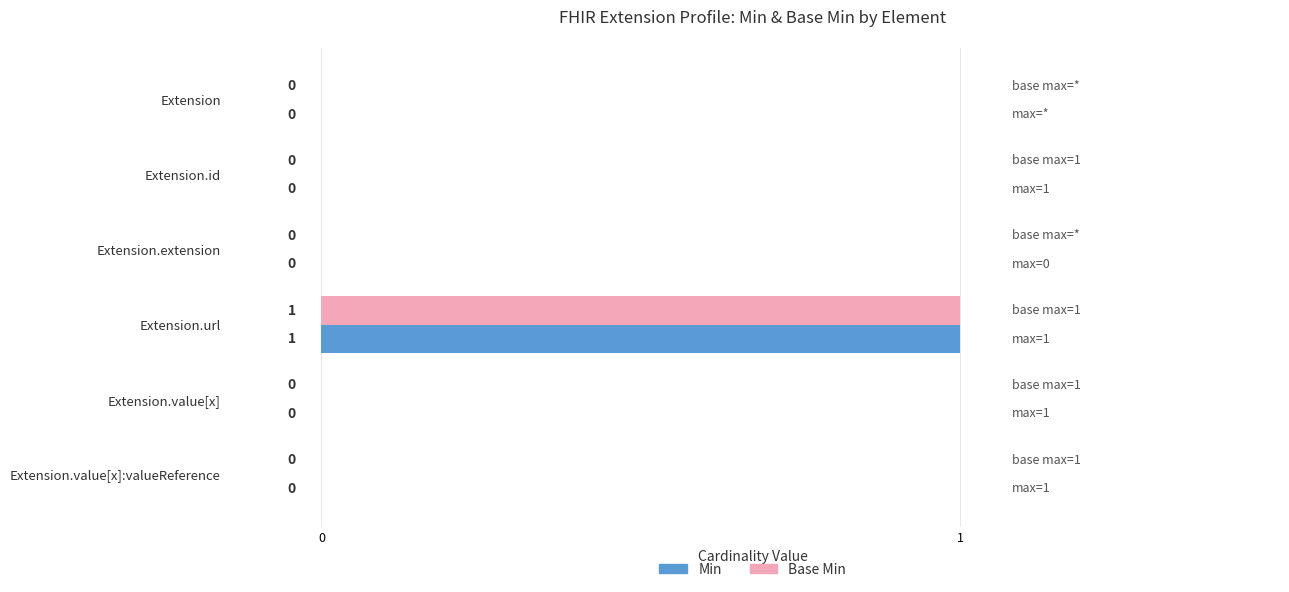

The Min series shows 0 at Extension.value[x]. True or false?

True